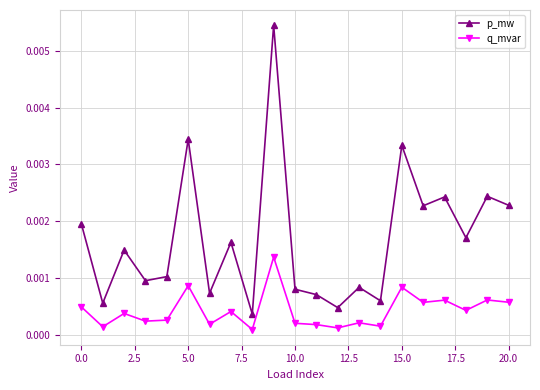

True or false: q_mvar and p_mw cross at least once.

False